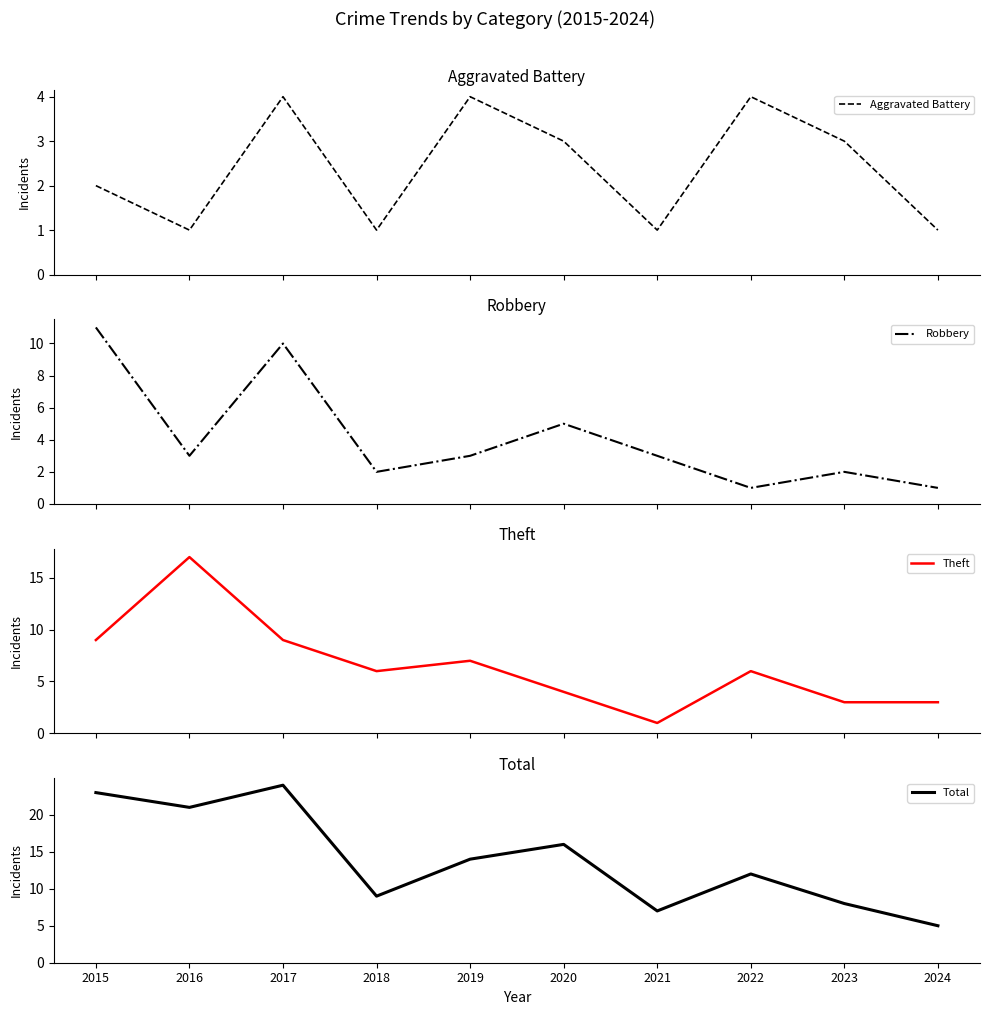

True or false: Total has more than 1 points higher than both neighbors.

True